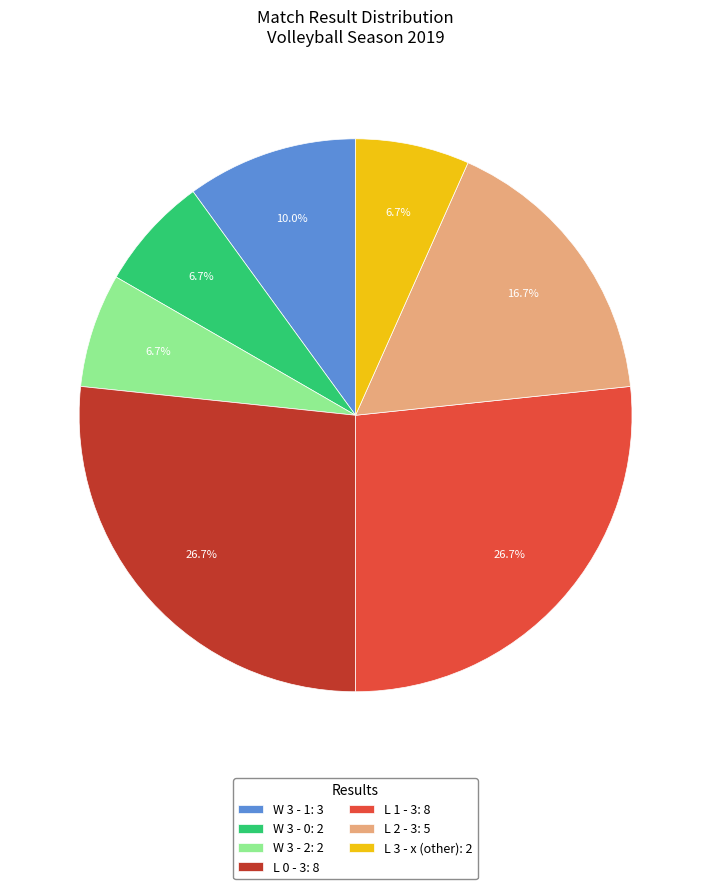

Is there a majority slice in this chart?

No